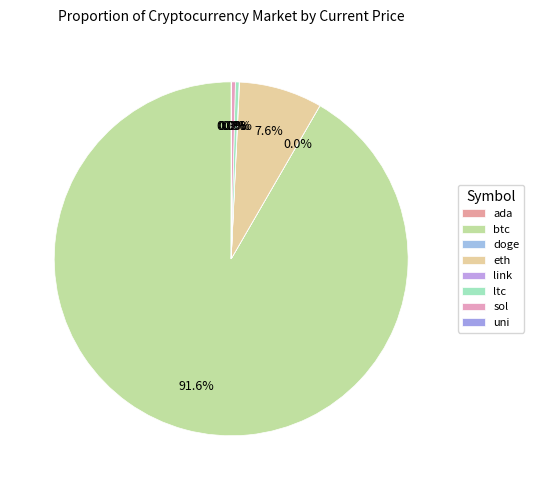

Combined, do ltc and ada account for over 50%?

No